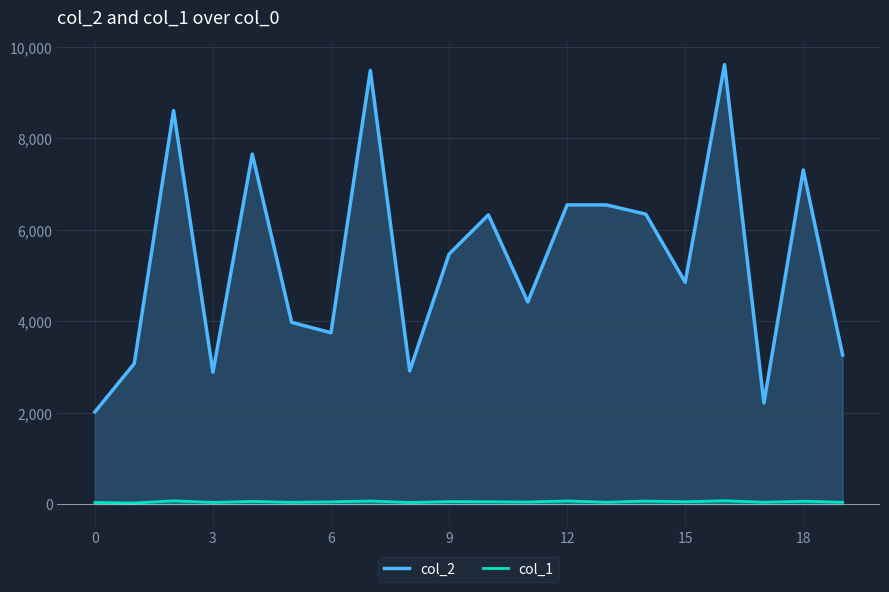

Reading left to right, list all the values displayed in this chart.

col_2: 2016	3071	8605	2884	7652	3974	3747	9481	2912	5466	6324	4419	6541	6541	6339	4851	9608	2211	7305	3261
col_1: 36	25	72	38	59	40	50	68	36	55	52	46	69	42	67	52	74	42	63	40